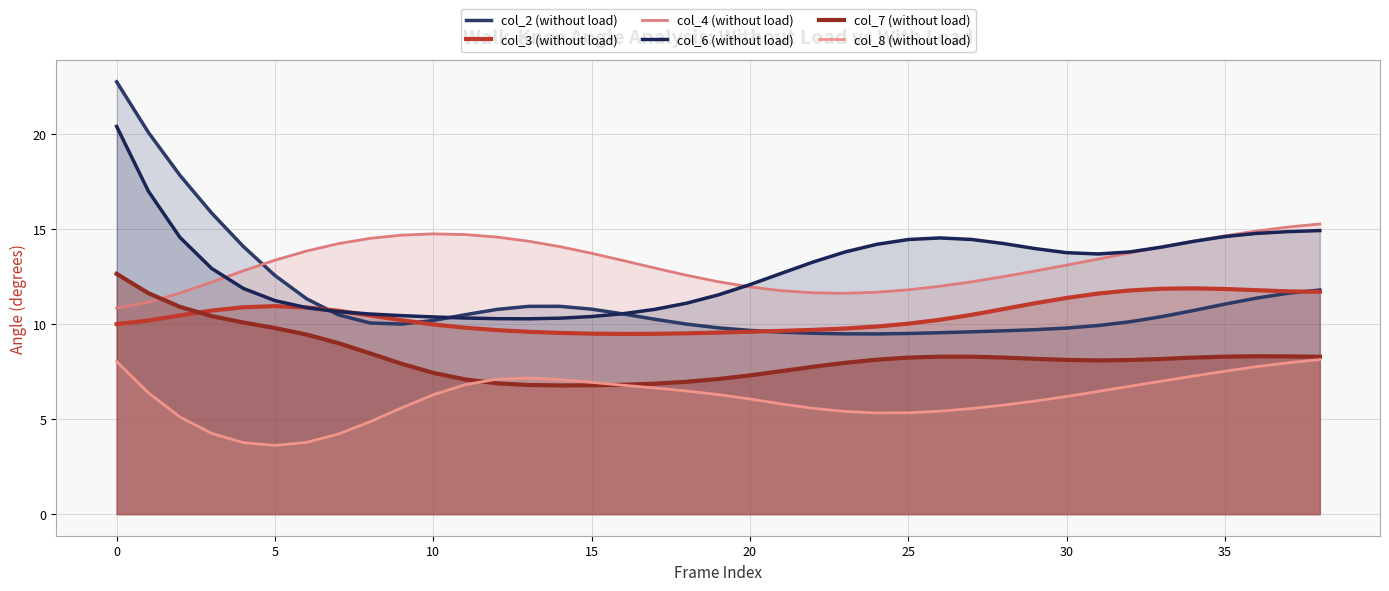

Which has a higher value, 27 or 29?

29